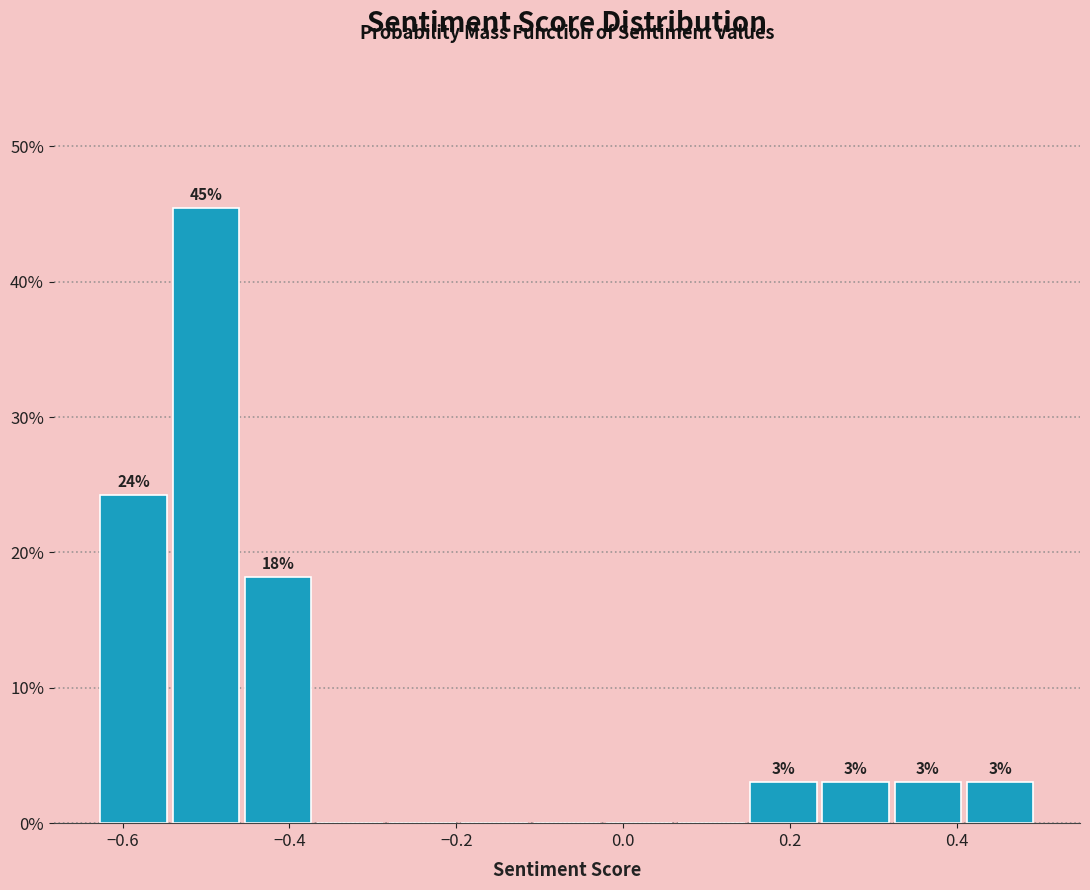

Which range on the x-axis has the tallest bar?

-0.54 to -0.46